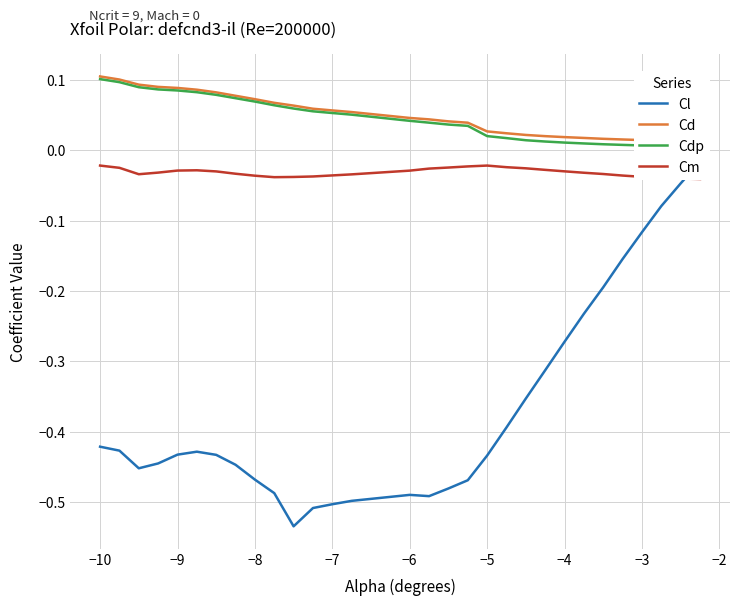

Reading right to left, extract all data points from this chart.

Cl: -0.0	-0.0	-0.1	-0.1	-0.2	-0.2	-0.2	-0.3	-0.3	-0.4	-0.4	-0.4	-0.5	-0.5	-0.5	-0.5	-0.5	-0.5	-0.5	-0.5	-0.5	-0.5	-0.4	-0.4	-0.4	-0.4	-0.4	-0.5	-0.4	-0.4
Cd: 0.0	0.0	0.0	0.0	0.0	0.0	0.0	0.0	0.0	0.0	0.0	0.0	0.0	0.0	0.0	0.0	0.1	0.1	0.1	0.1	0.1	0.1	0.1	0.1	0.1	0.1	0.1	0.1	0.1	0.1
Cdp: 0.0	0.0	0.0	0.0	0.0	0.0	0.0	0.0	0.0	0.0	0.0	0.0	0.0	0.0	0.0	0.0	0.1	0.1	0.1	0.1	0.1	0.1	0.1	0.1	0.1	0.1	0.1	0.1	0.1	0.1
Cm: -0.0	-0.0	-0.0	-0.0	-0.0	-0.0	-0.0	-0.0	-0.0	-0.0	-0.0	-0.0	-0.0	-0.0	-0.0	-0.0	-0.0	-0.0	-0.0	-0.0	-0.0	-0.0	-0.0	-0.0	-0.0	-0.0	-0.0	-0.0	-0.0	-0.0